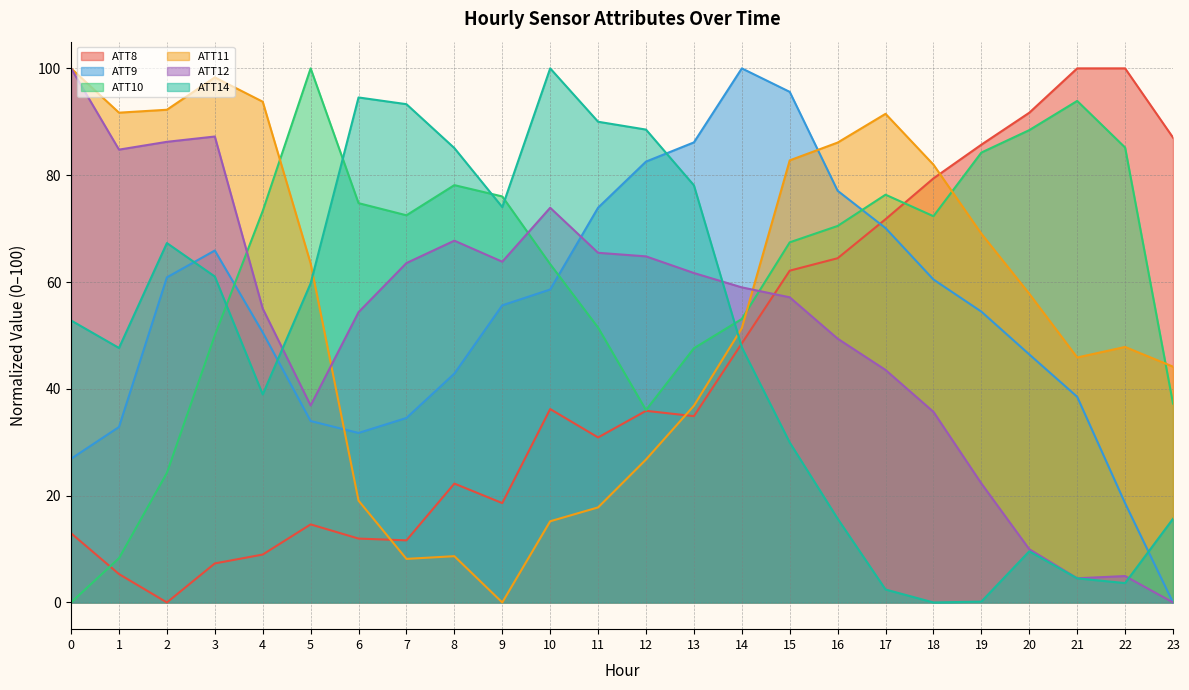

Count the number of categories in the chart.

24